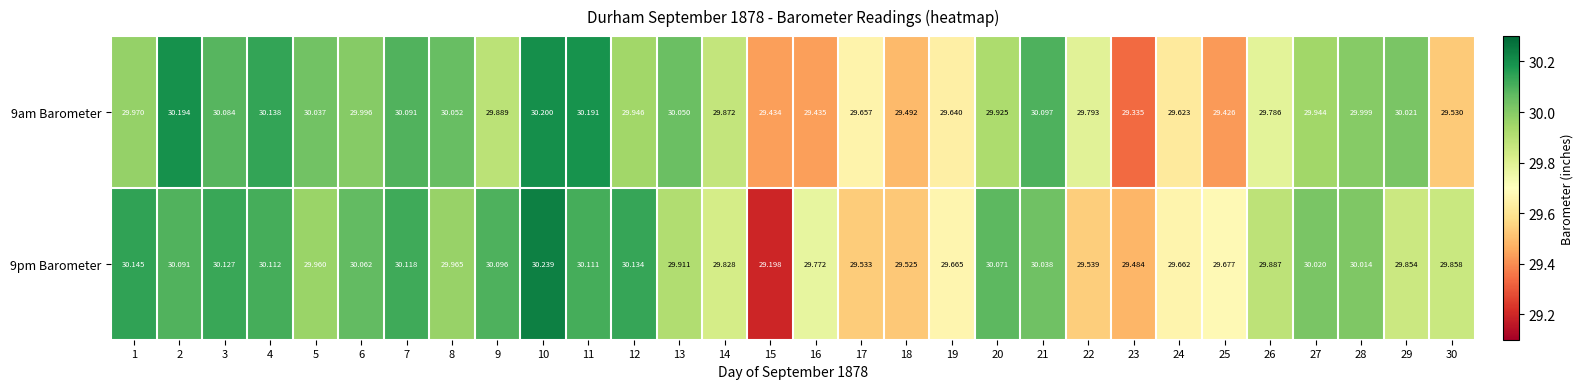

Is the value of 9pm Barometer at 6 greater than the value of 9am Barometer at 7?

No